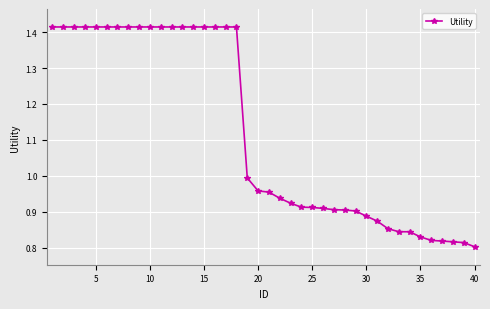

What is the difference between the maximum and minimum values?

0.6